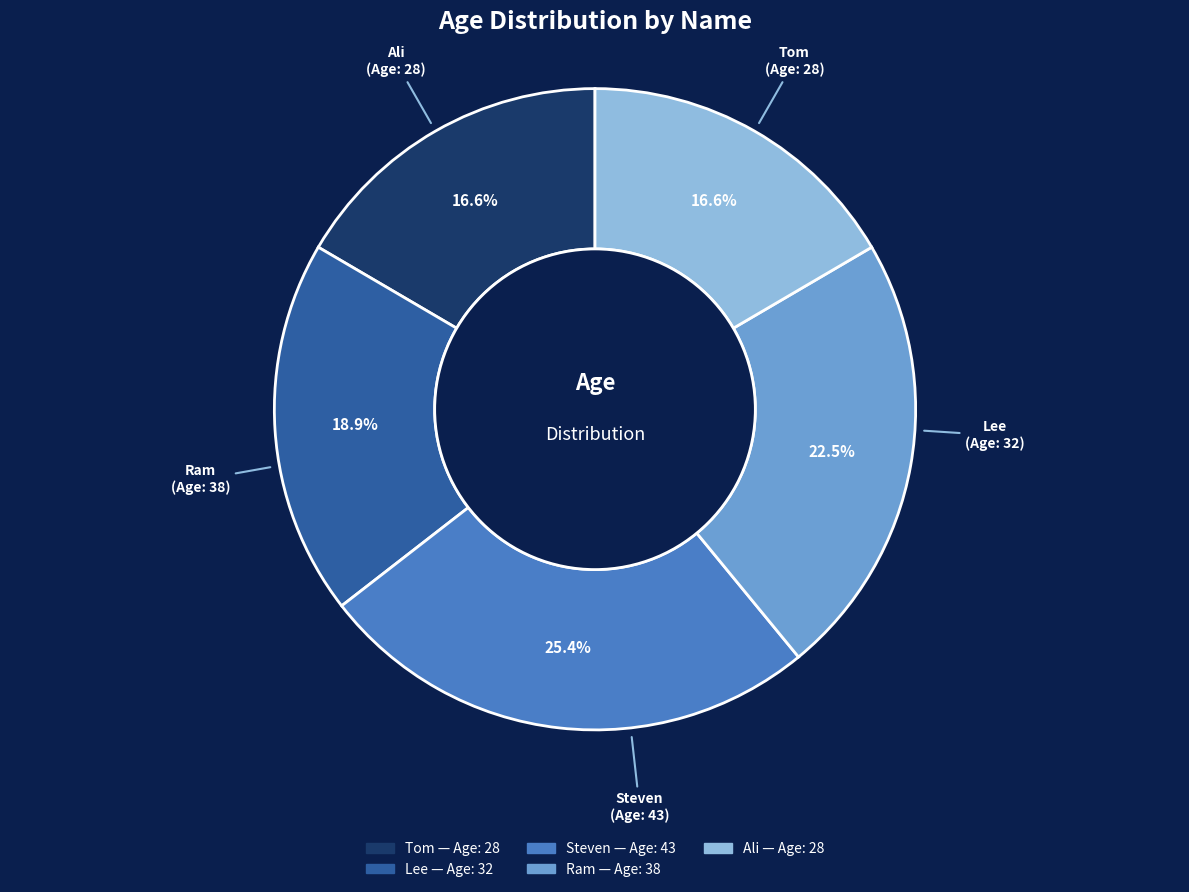

Is the sum of Tom and Ali greater than half?

No